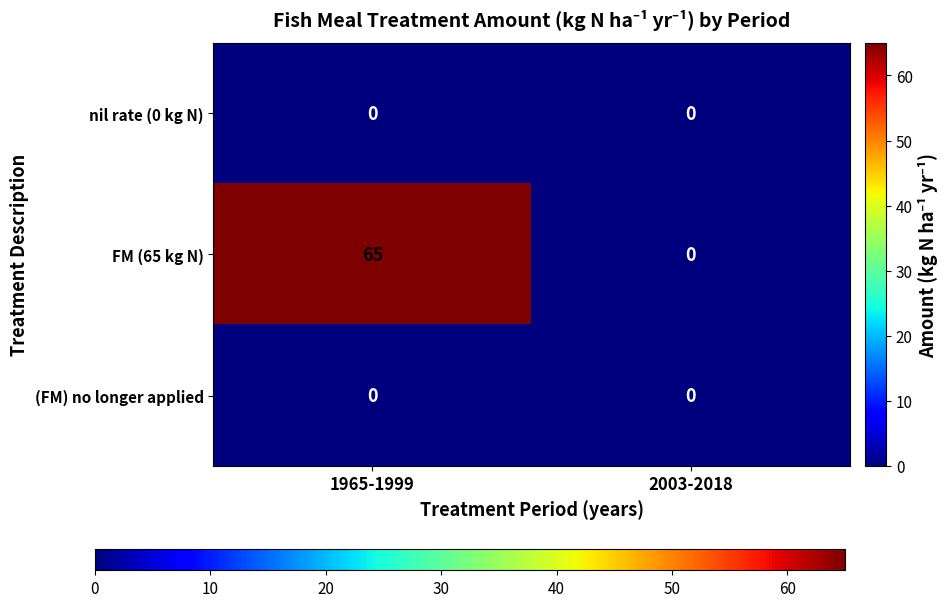

Which series has the largest total across all categories?

FM (65 kg N)